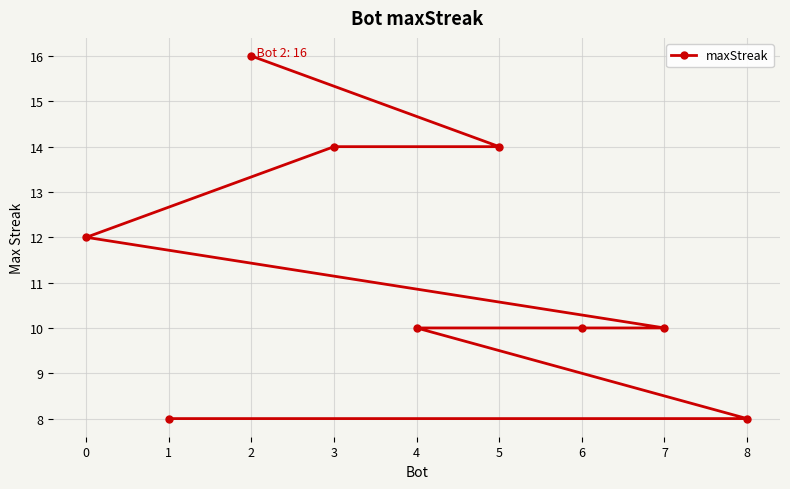

Which label corresponds to the largest value in the chart?

2